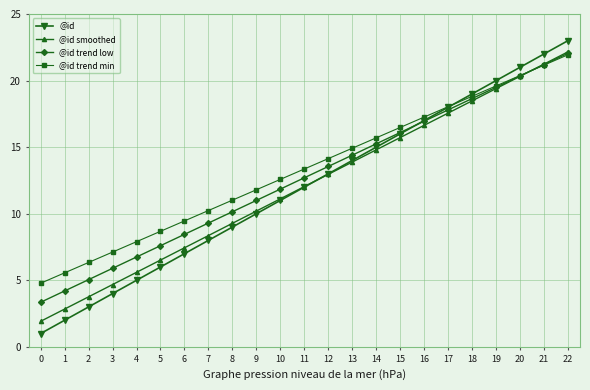

At which label does @id trend min first exceed 13?

11